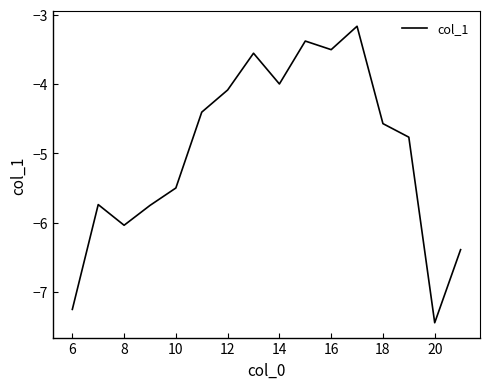

What is the smallest value displayed?

-7.4